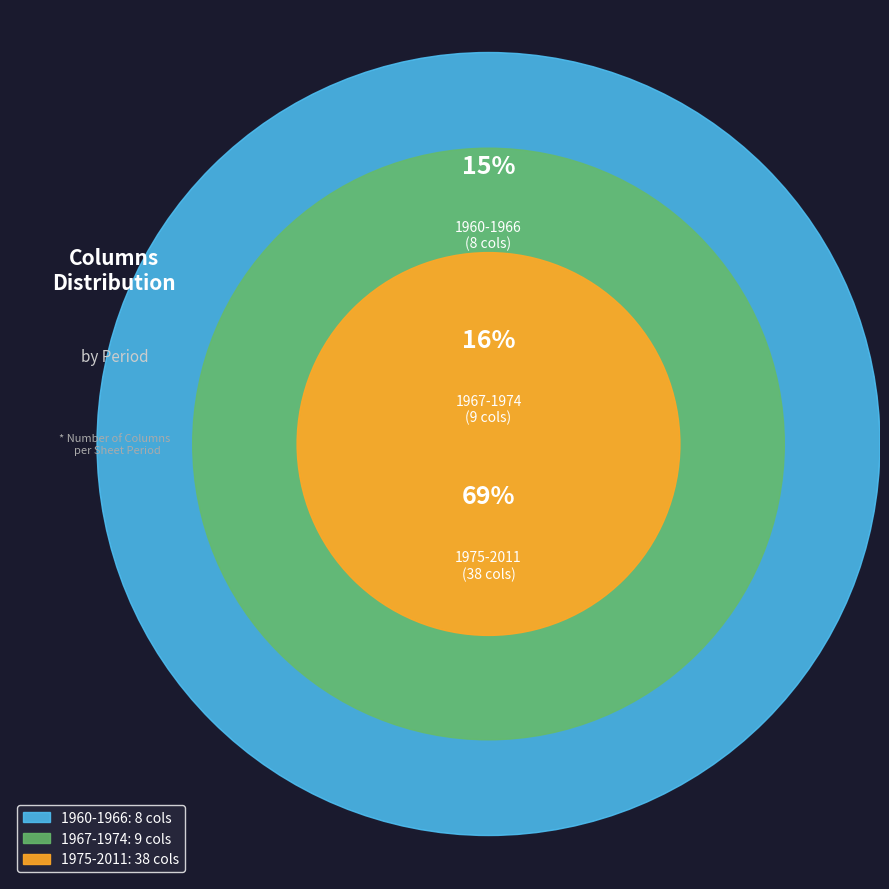

True or false: 1967-1974 accounts for 16% of the total.

True